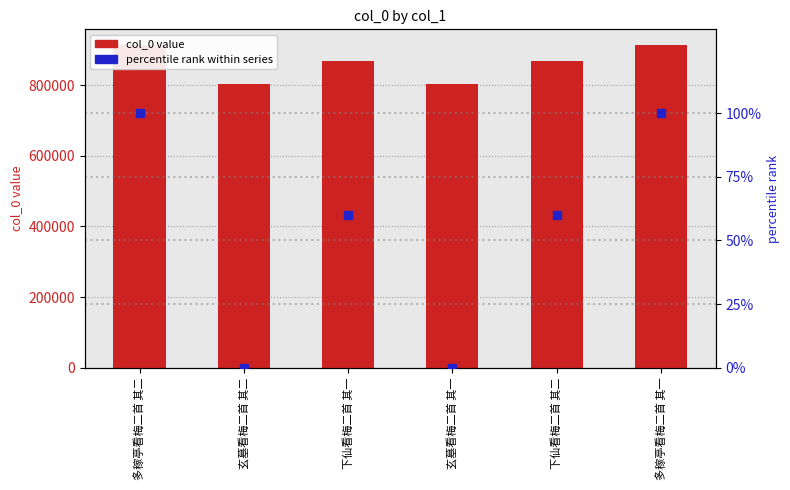

Which series contains the highest Y value?

col_0 value